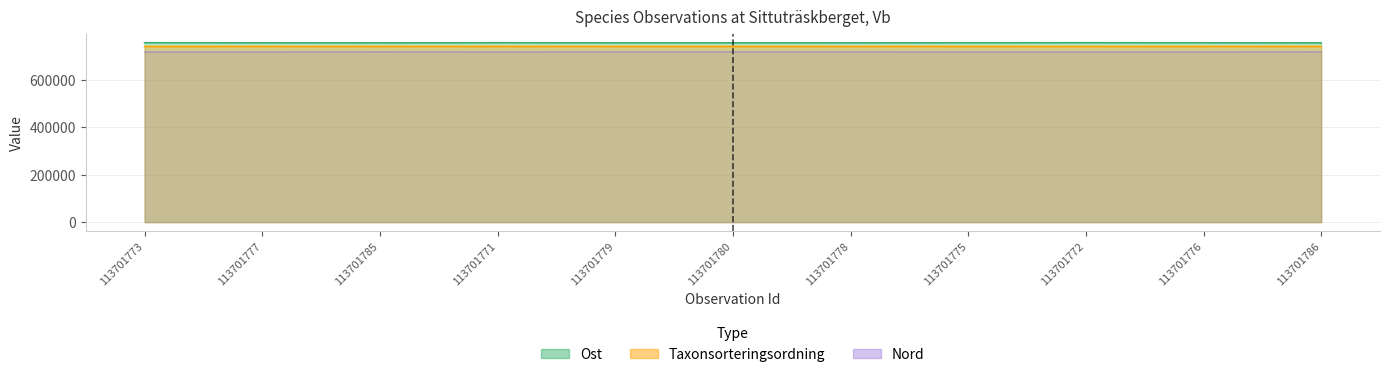

Rank the series by their average value, from lowest to highest.

Nord, Taxonsorteringsordning, Ost